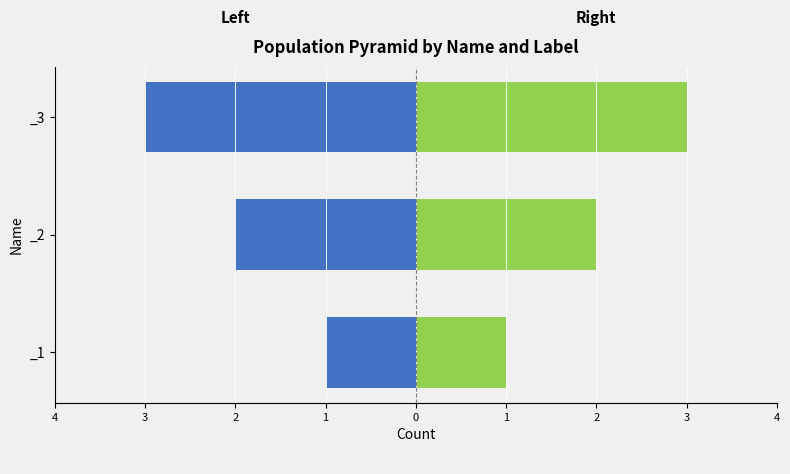

How many values are between -3 and -1?

3